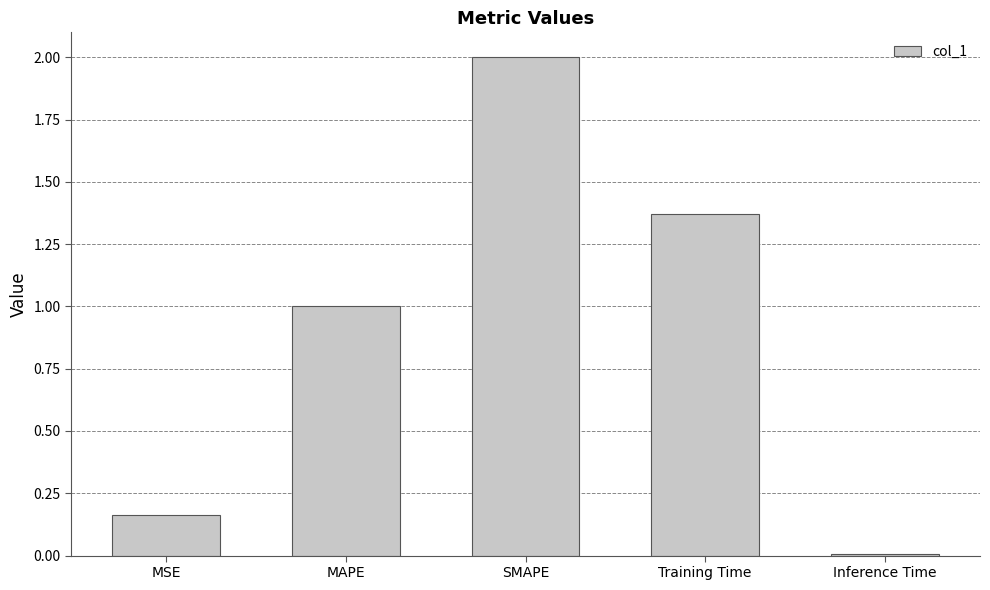

What is the label of the 1st bar from the left?

MSE